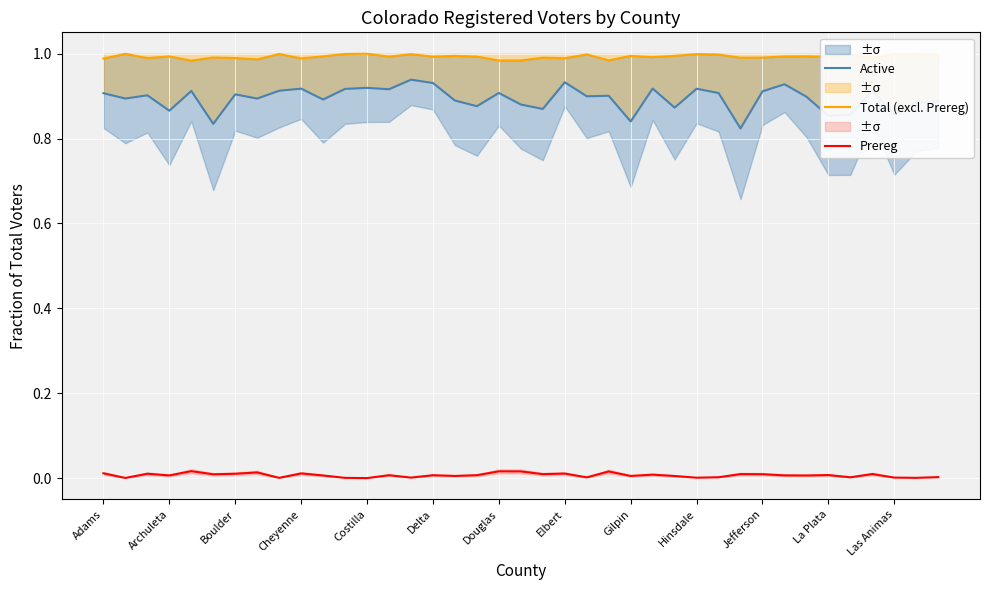

How many lines are shown in the chart?

3